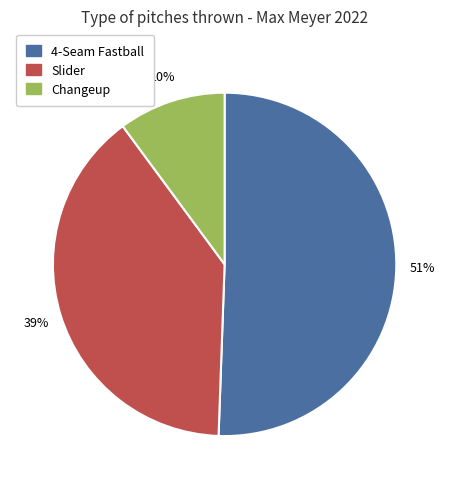

To the nearest percent, what is the average slice percentage?

33%